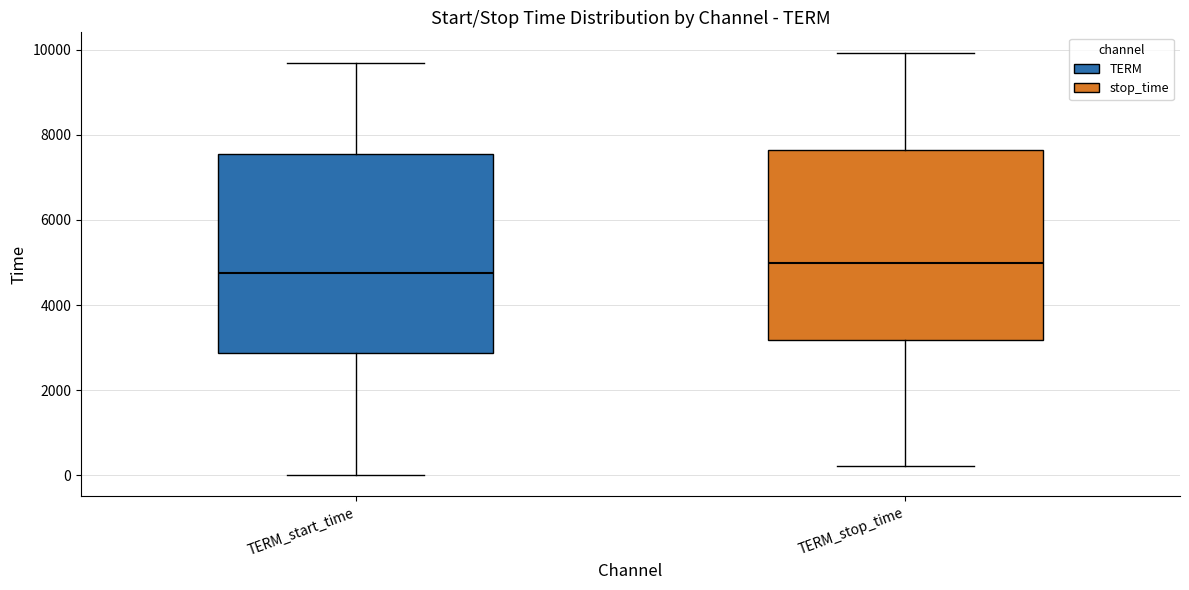

Where is the lower edge of the box for TERM_stop_time on the y-axis? The values are not printed on the chart, so give them approximately, as read against the axis.

3200